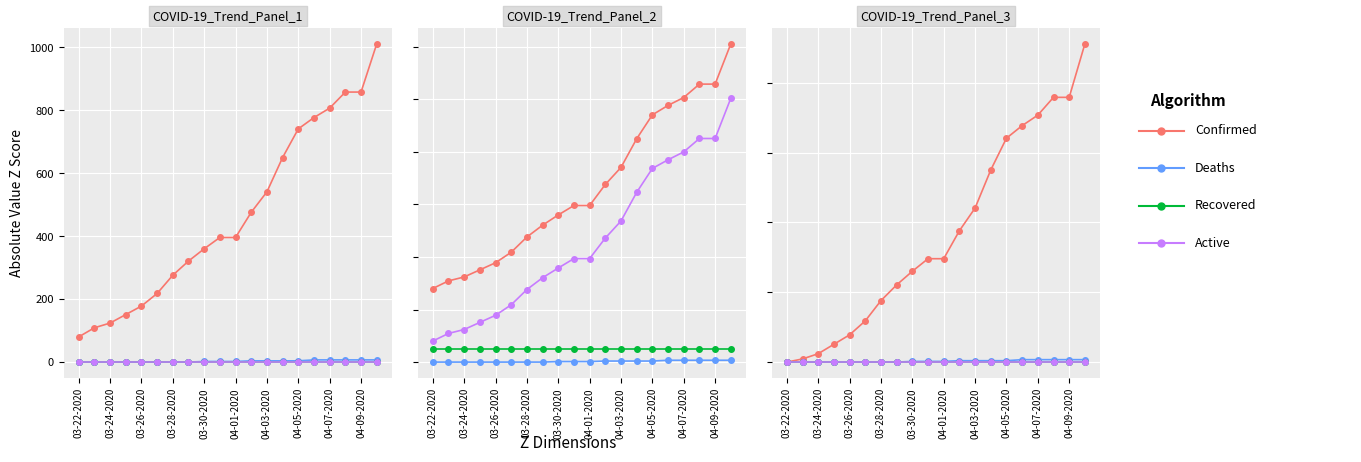

True or false: Recovered and Confirmed cross at least once.

False